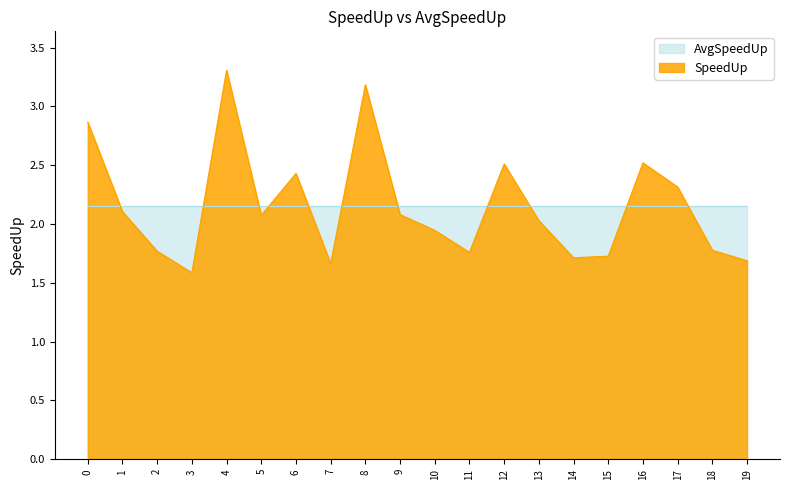

Reading right to left, list all the values displayed in this chart.

1.7	1.8	2.3	2.5	1.7	1.7	2.0	2.5	1.8	1.9	2.1	3.2	1.7	2.4	2.1	3.3	1.6	1.8	2.1	2.9